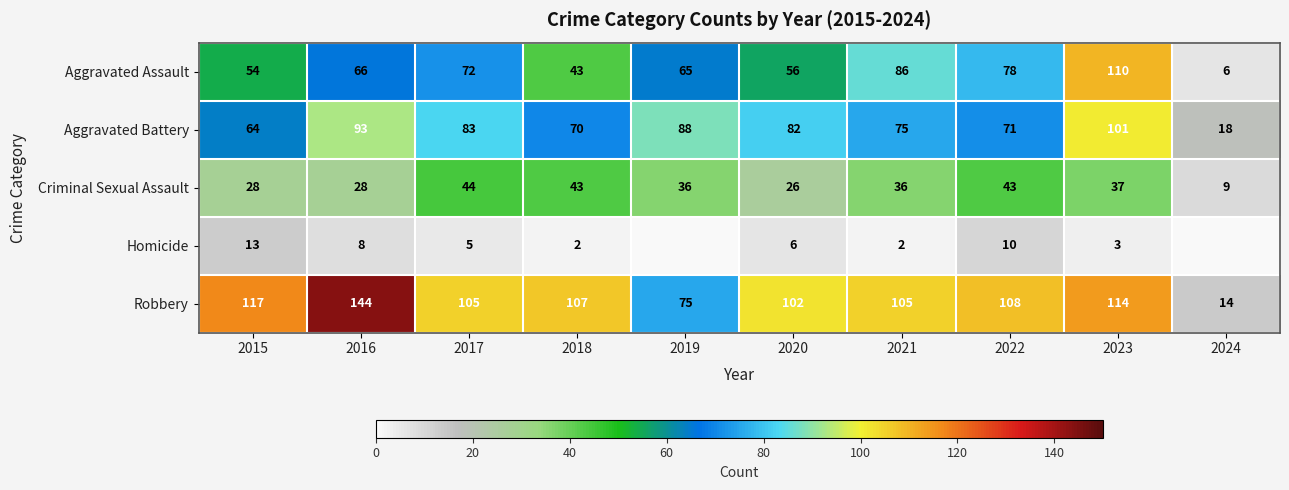

At which label does Aggravated Battery first exceed 82?

2016